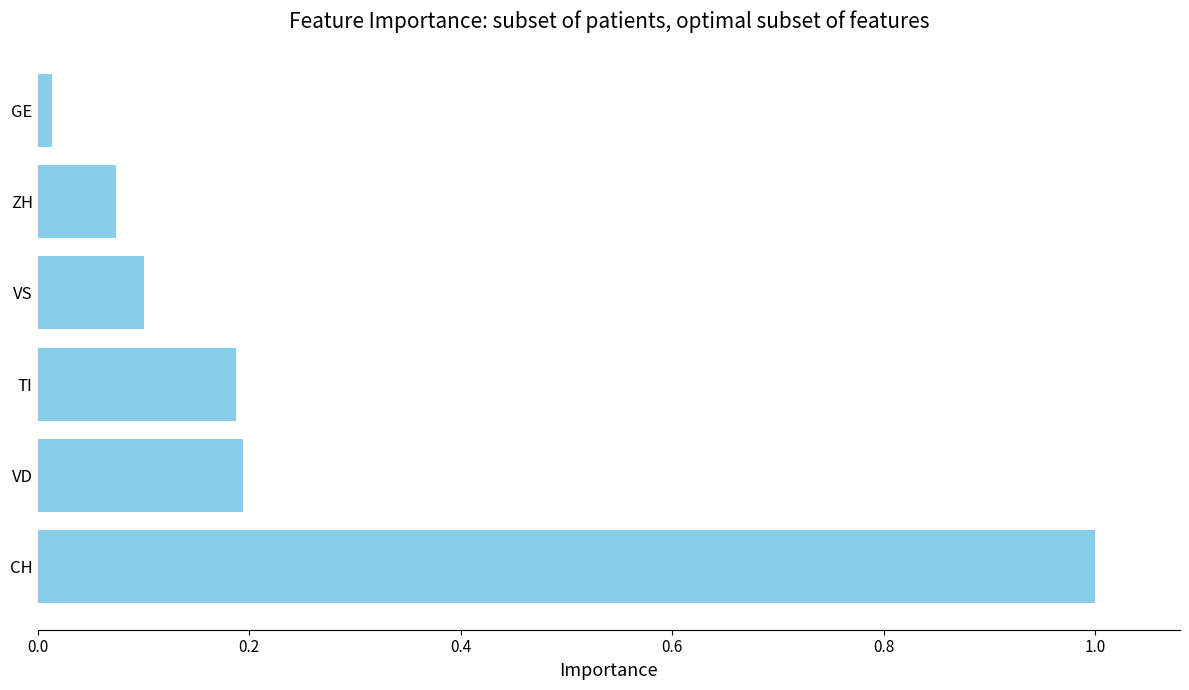

At which category does the chart reach its minimum across all series?

GE